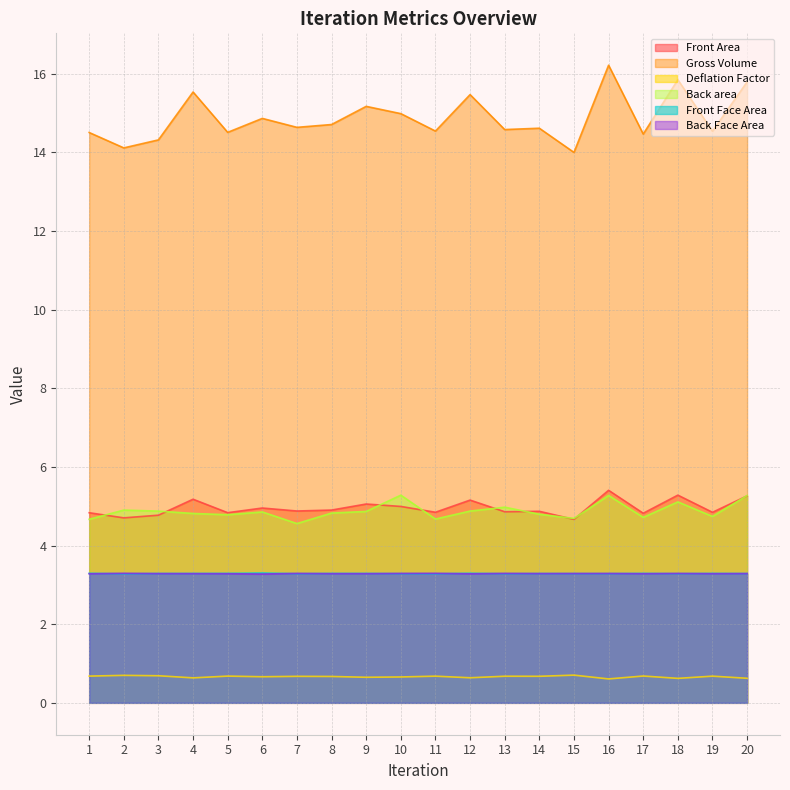

Rank the categories by Gross Volume value from lowest to highest.

15, 2, 3, 17, 1, 5, 19, 11, 13, 14, 7, 8, 6, 10, 9, 12, 4, 20, 18, 16